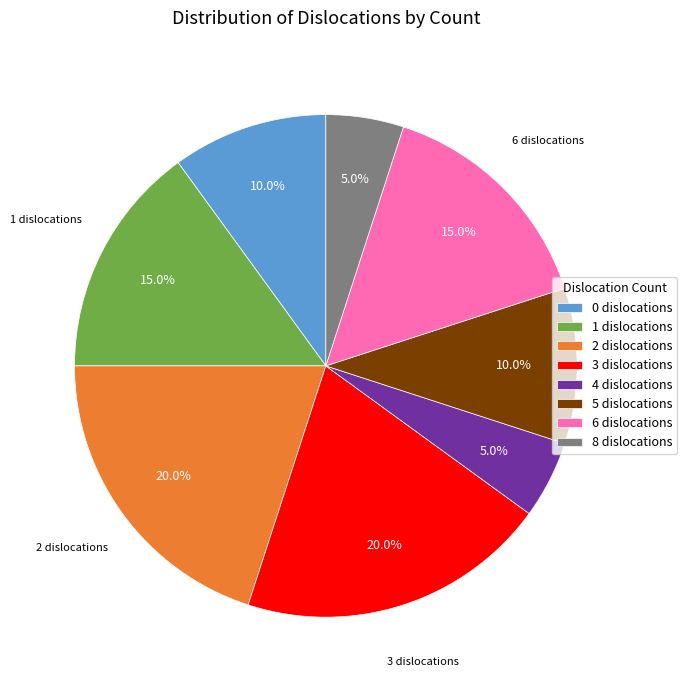

How many slices are in this pie chart?

8